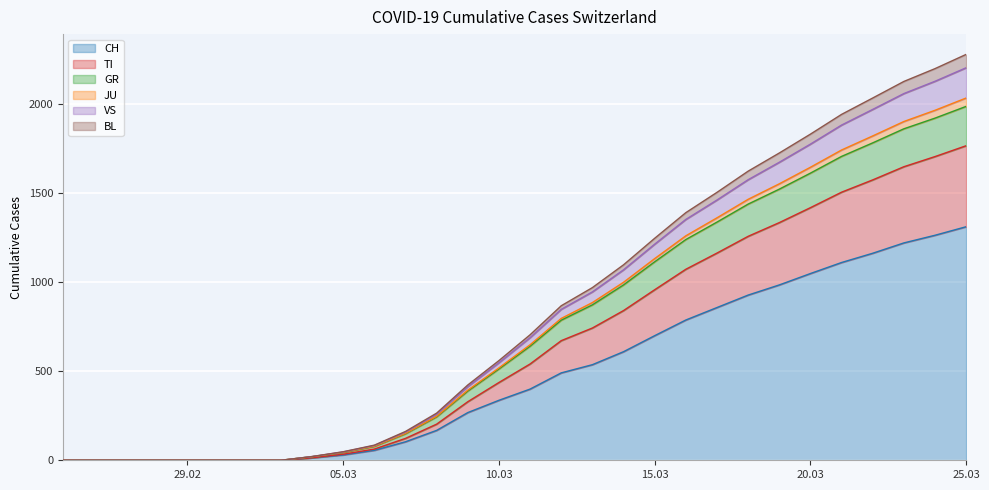

What is the highest value of the CH series?

1312